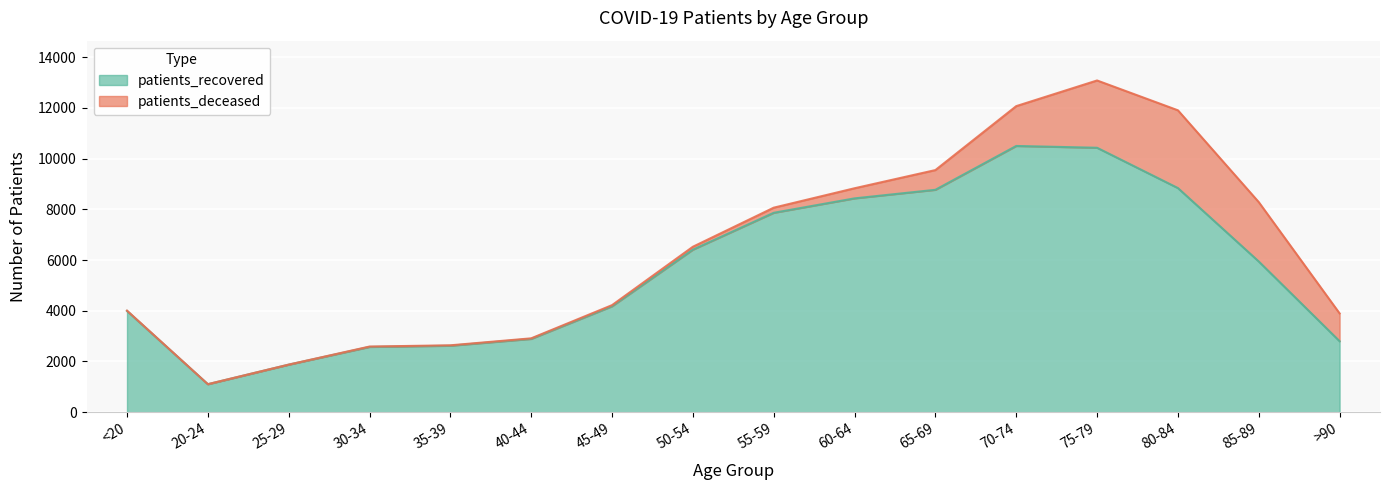

What is the ratio of the value at 55-59 to the value at 70-74?

0.7